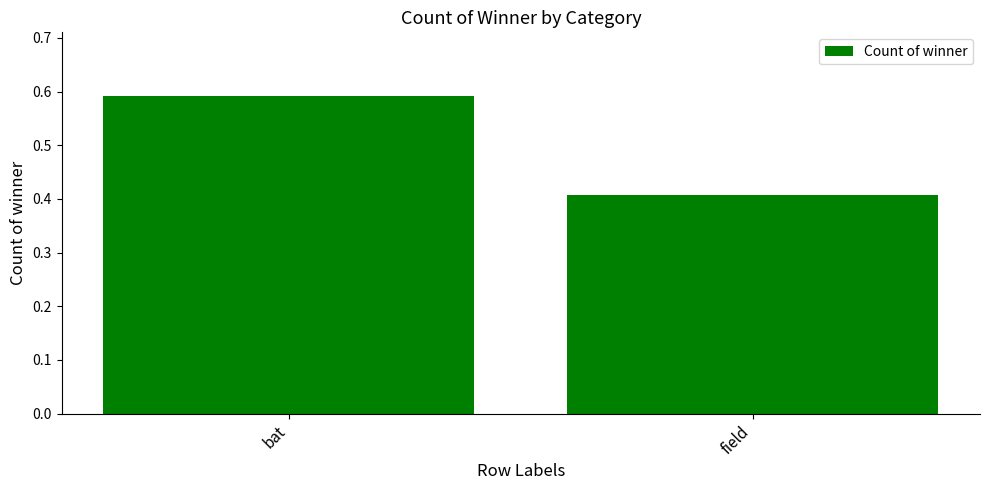

What position from the right is bat?

2